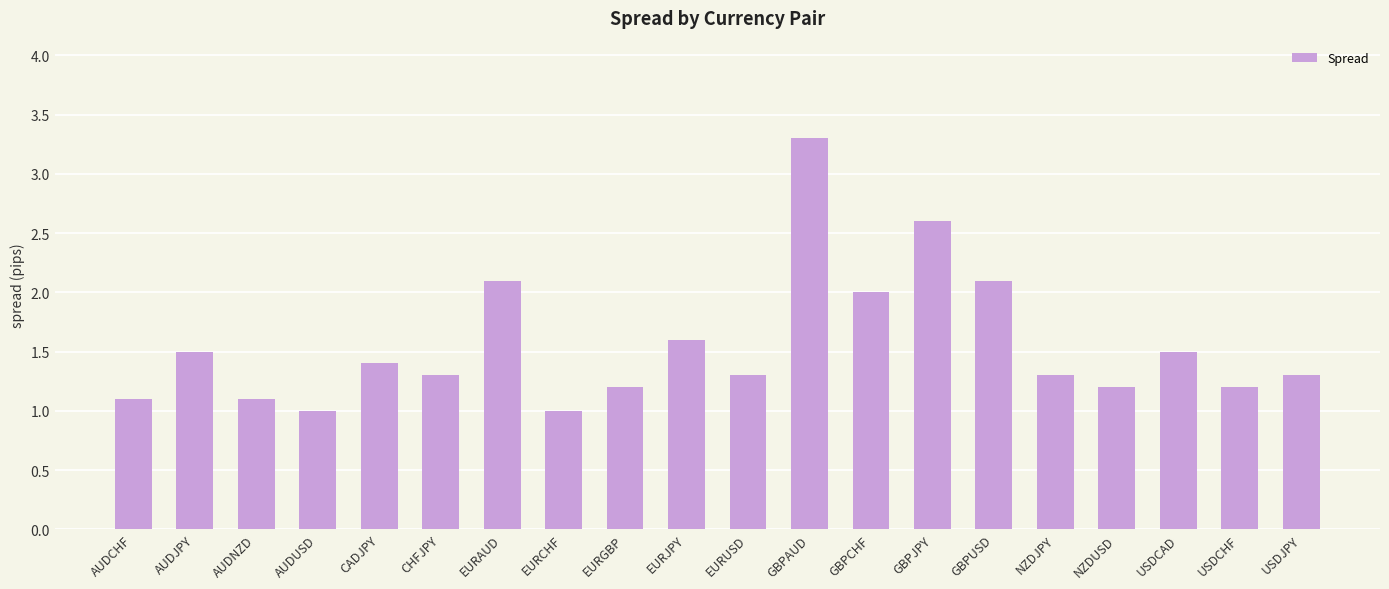

What is the smallest value displayed?

1.0